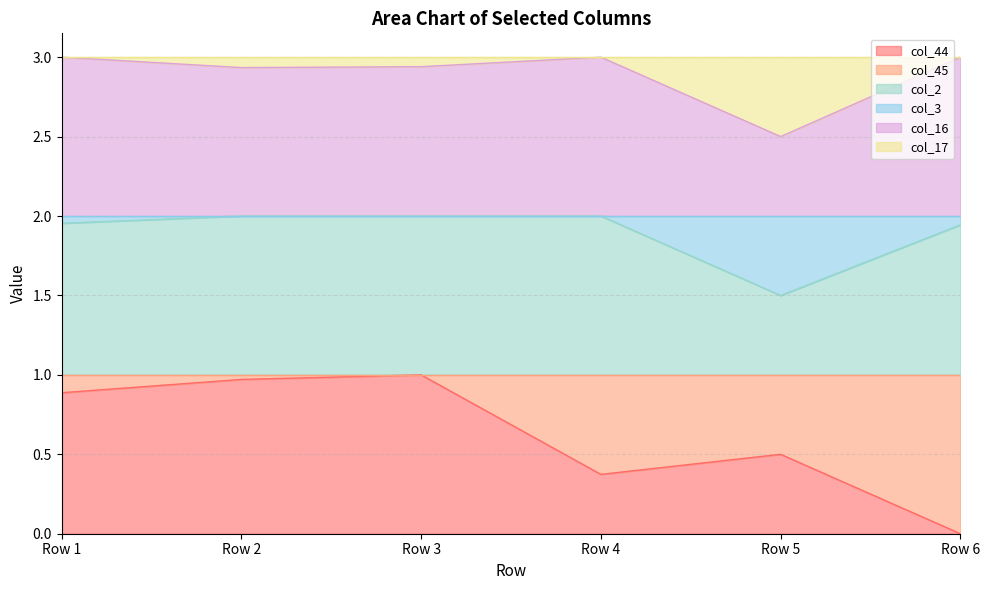

Is the value of col_44 at Row 5 greater than the value of col_2 at Row 2?

No